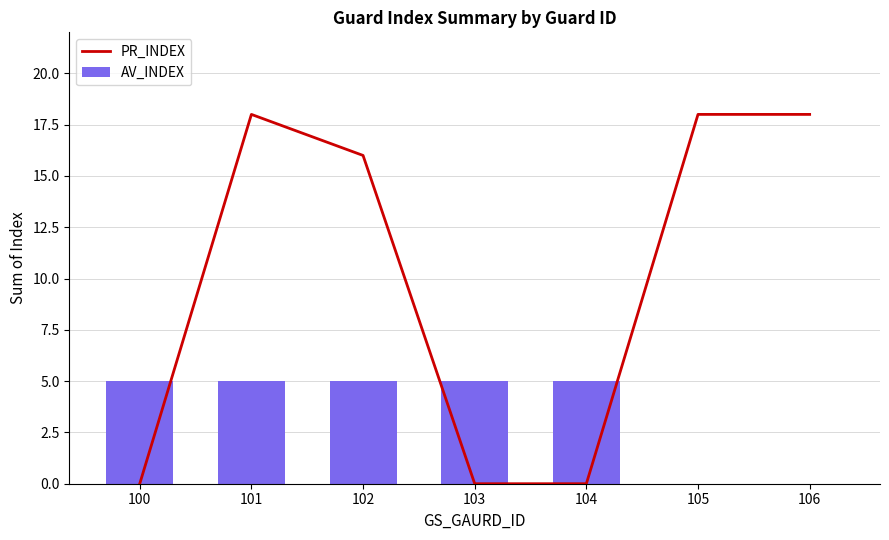

How many AV_INDEX values are between 0 and 5?

7